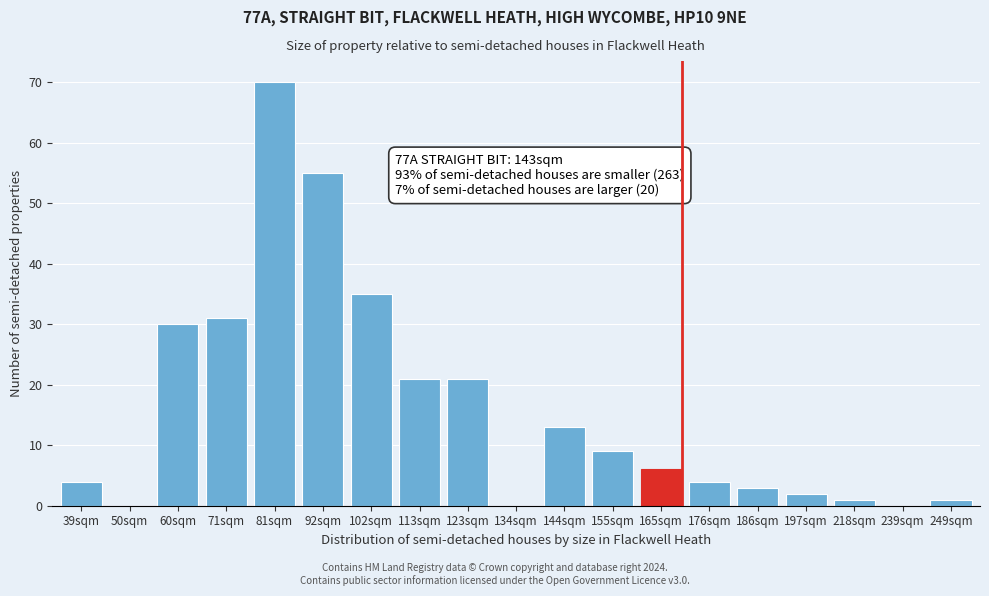

Reading left to right, extract all data points from this chart.

39sqm=4	50sqm=0	60sqm=30	71sqm=31	81sqm=70	92sqm=55	102sqm=35	113sqm=21	123sqm=21	134sqm=0	144sqm=13	155sqm=9	165sqm=6	176sqm=4	186sqm=3	197sqm=2	218sqm=1	239sqm=0	249sqm=1